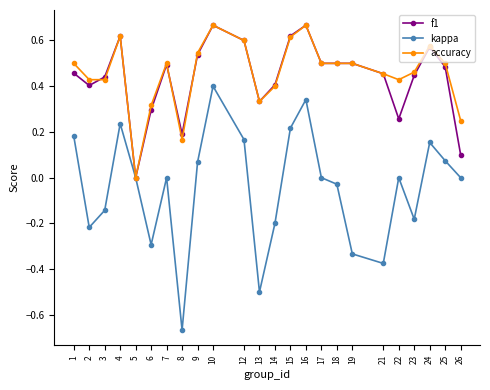

Is the value of f1 at 7 greater than the value of accuracy at 3?

Yes